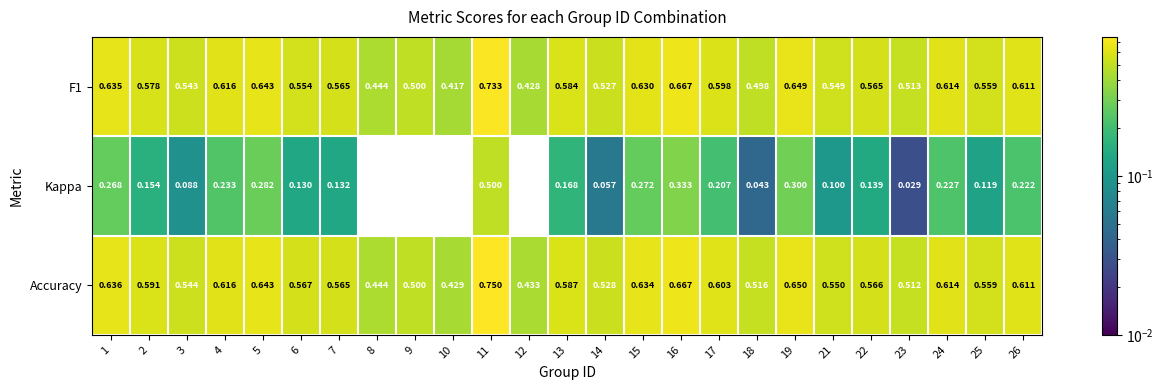

Which series has the largest total across all categories?

Accuracy